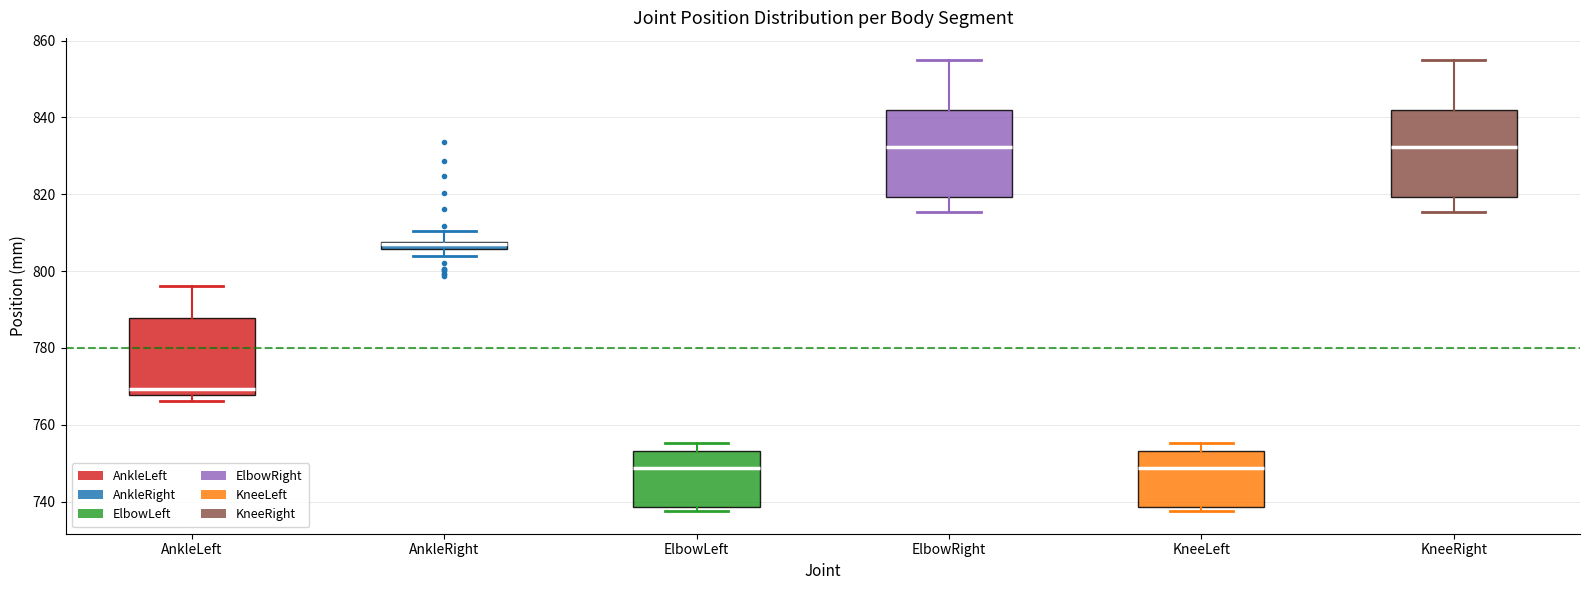

Where is the lower edge of the box for AnkleLeft on the y-axis? The values are not printed on the chart, so give them approximately, as read against the axis.

768